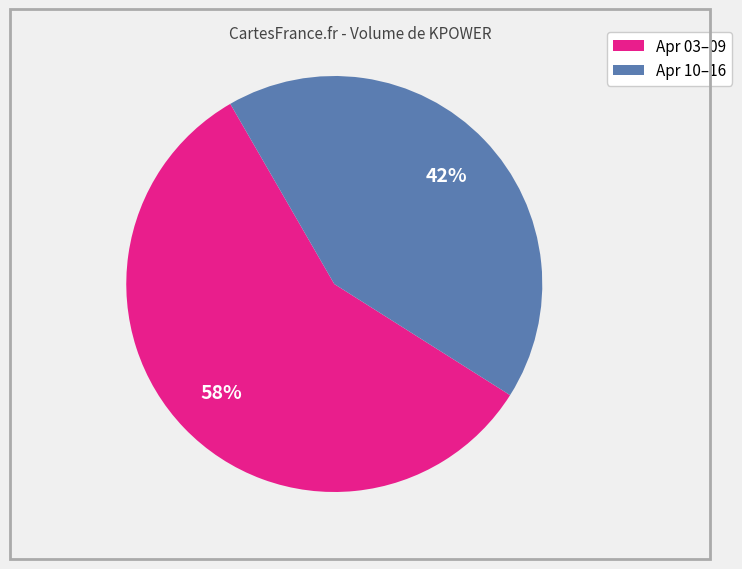

To the nearest percent, what is the average slice percentage?

50%